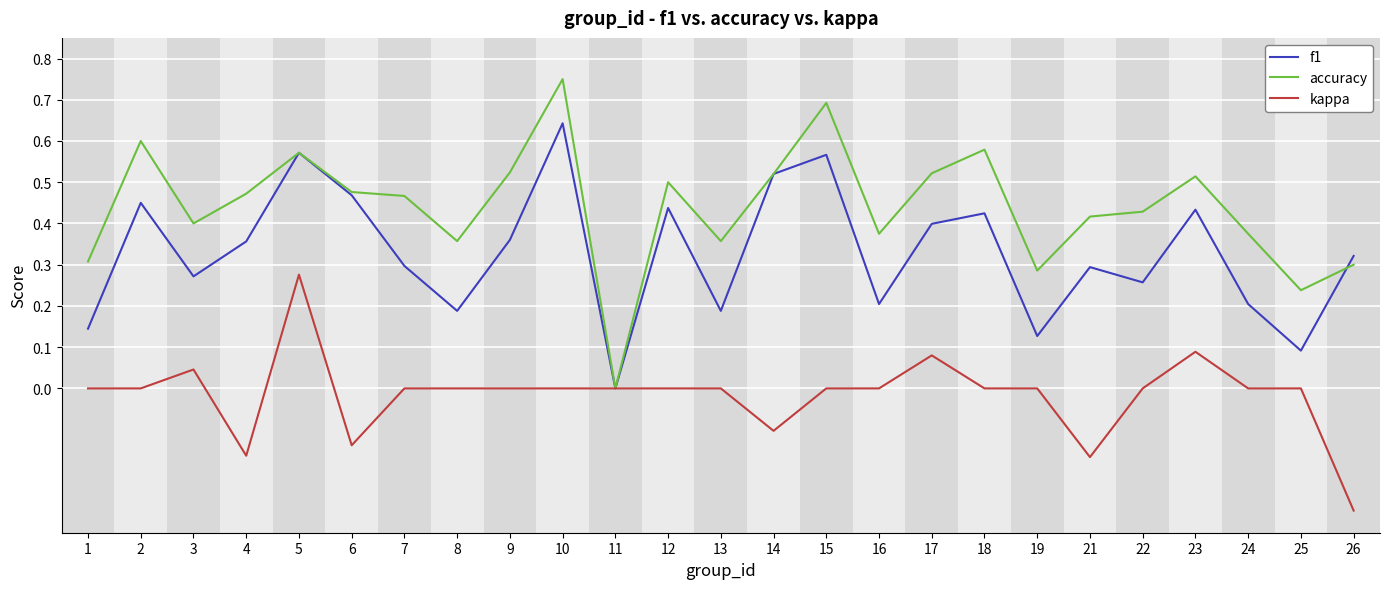

The kappa series shows -0.2 at 15. True or false?

False